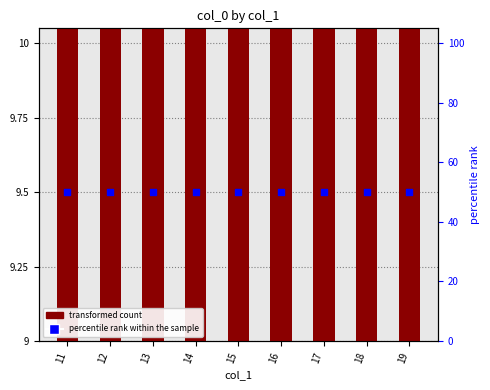

At which category is the sum across all series the highest?

11